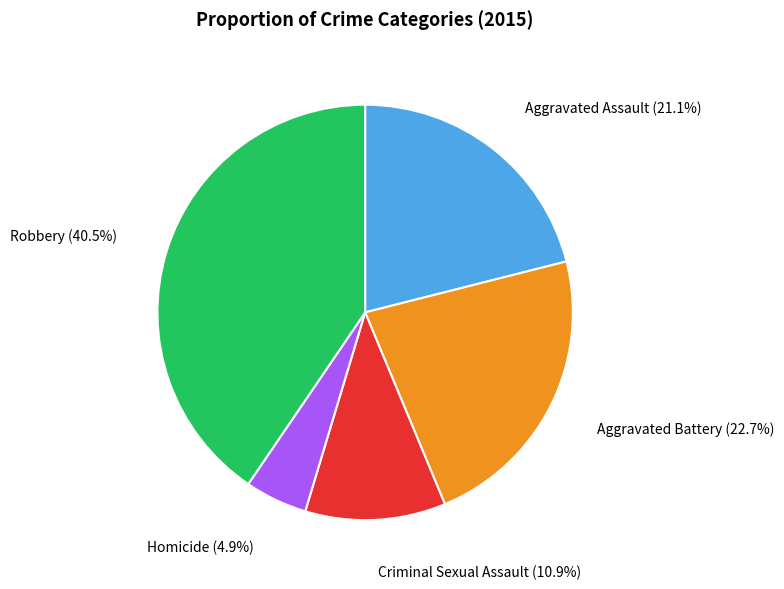

Between Aggravated Assault and Homicide, which is larger?

Aggravated Assault